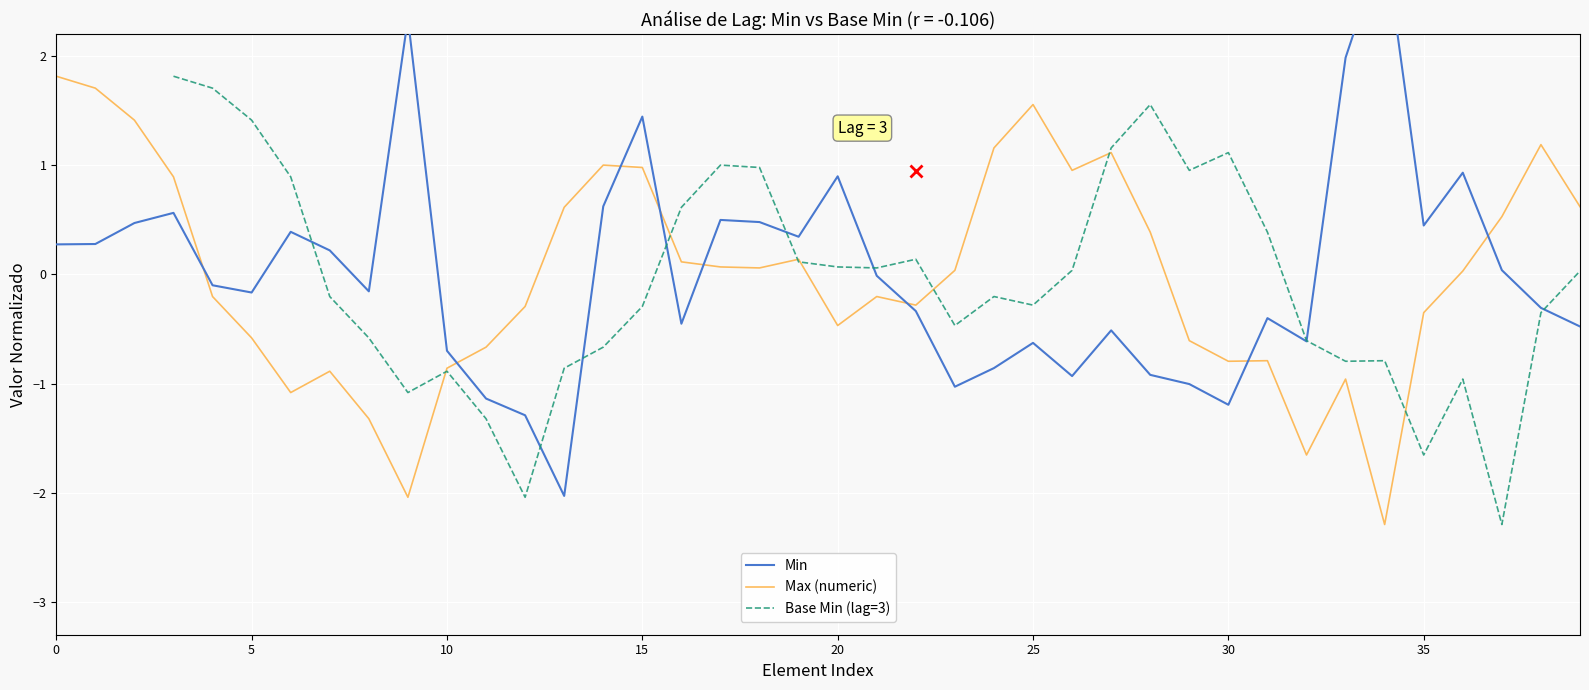

What is the approximate value of Max (numeric) at 39?

0.6